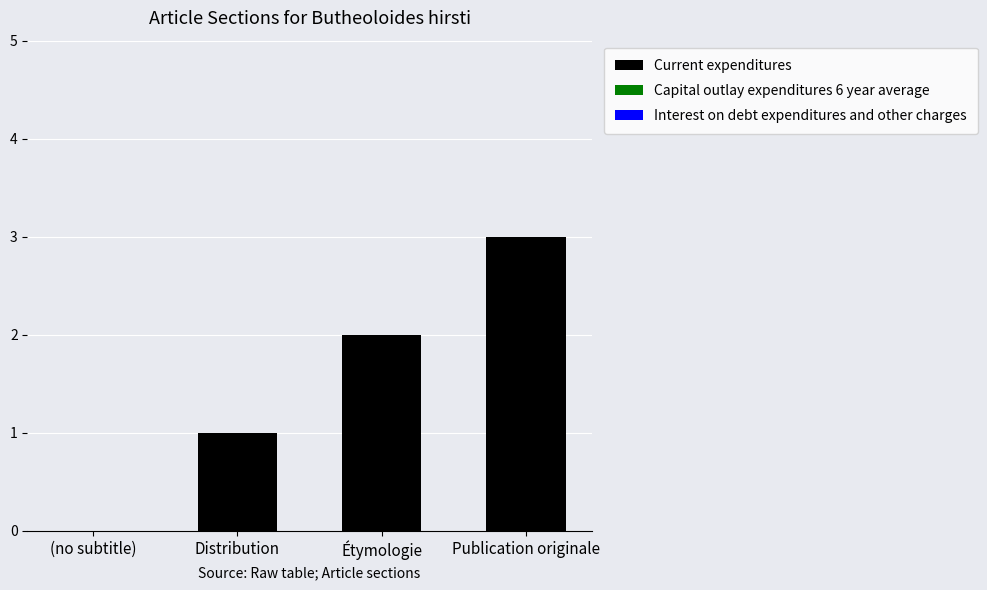

Which category has the highest value across all series?

Publication originale